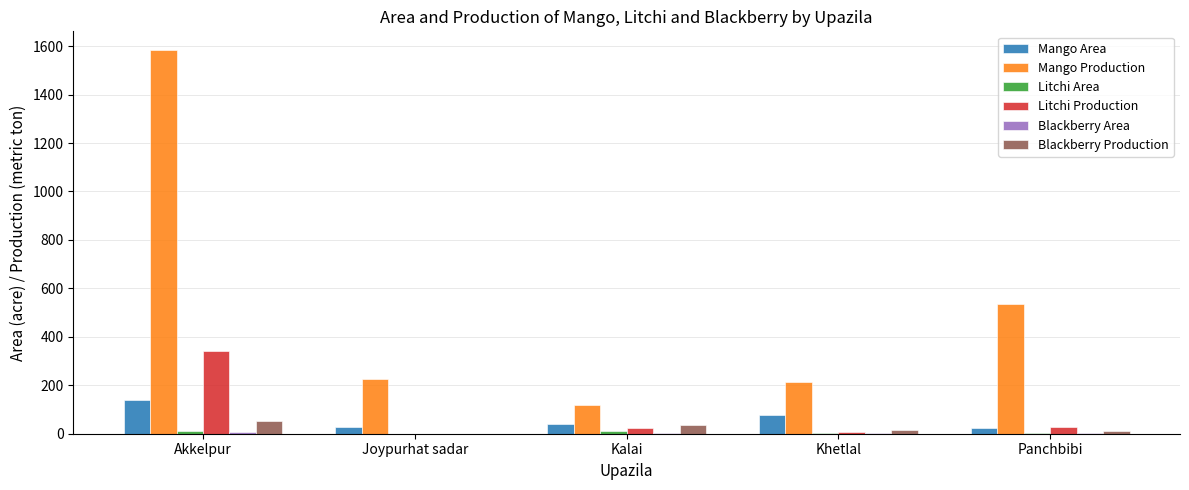

What is the sum of all Mango Production values?

2674